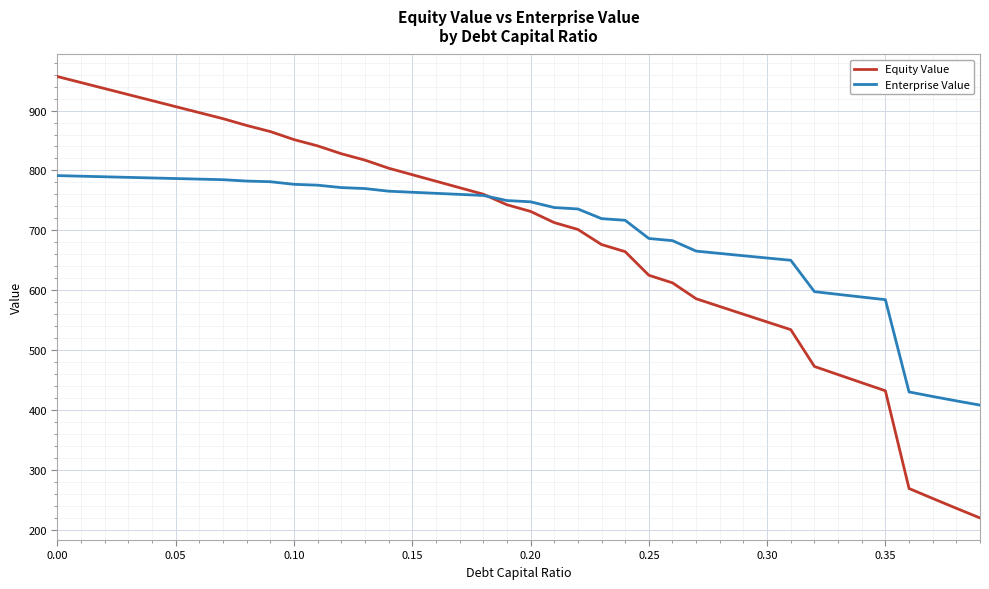

Which series has the widest spread of values?

Equity Value